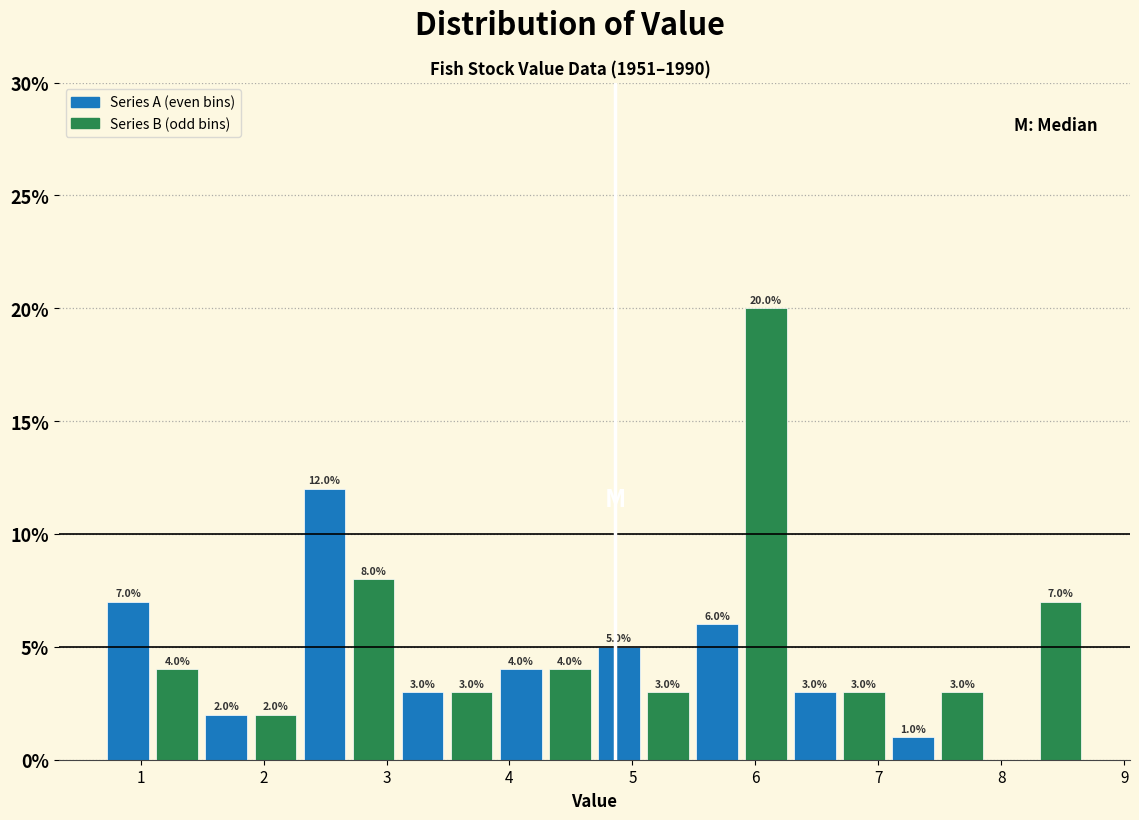

Around what value on the x-axis is the tallest bar? Give the approximate position of its centre, as read against the axis.

6.1